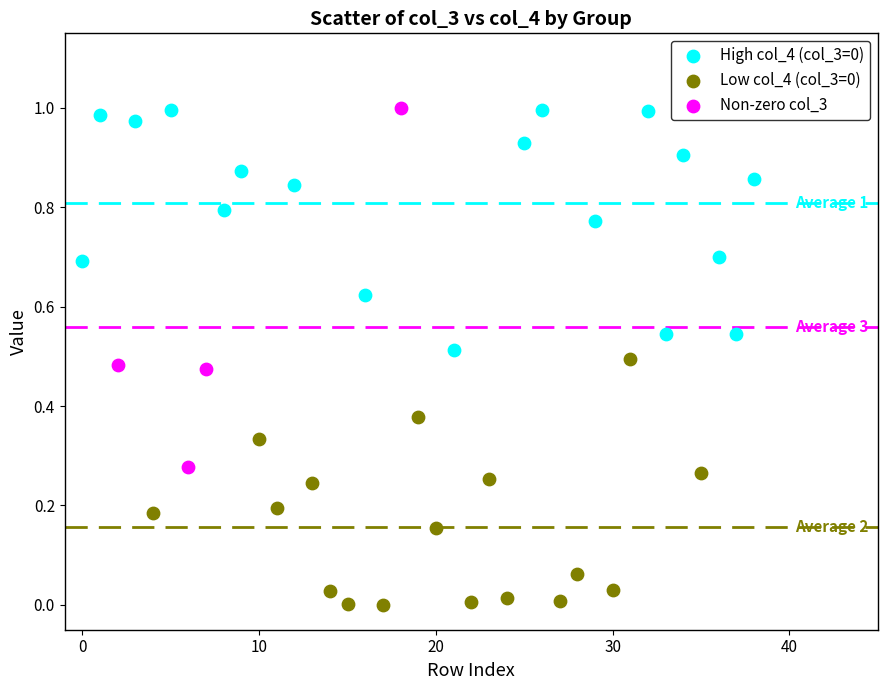

Which series has the widest spread of Y values?

Non-zero col_3